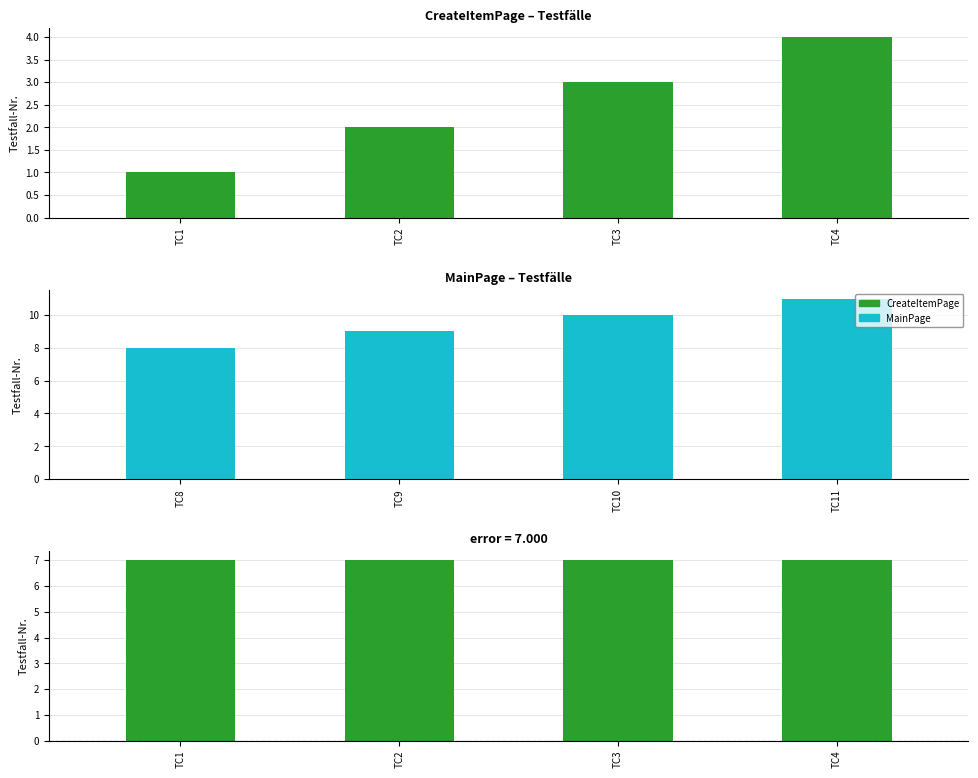

What is the value of the MainPage bar at the 1st from the left?

8